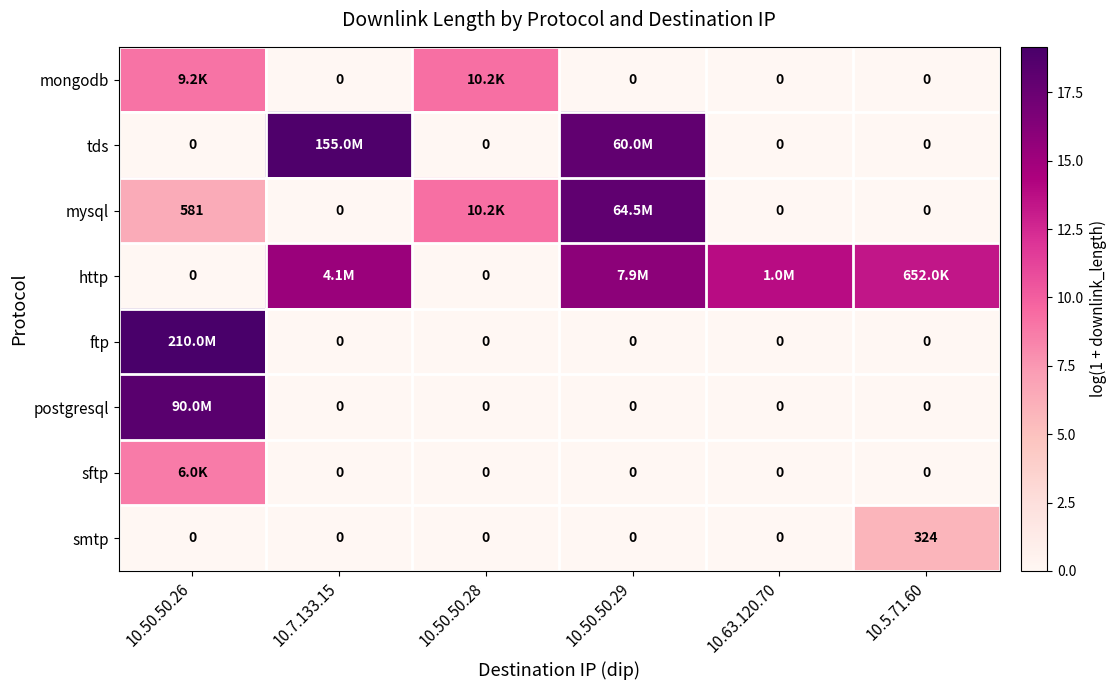

How many values in smtp are above zero?

1